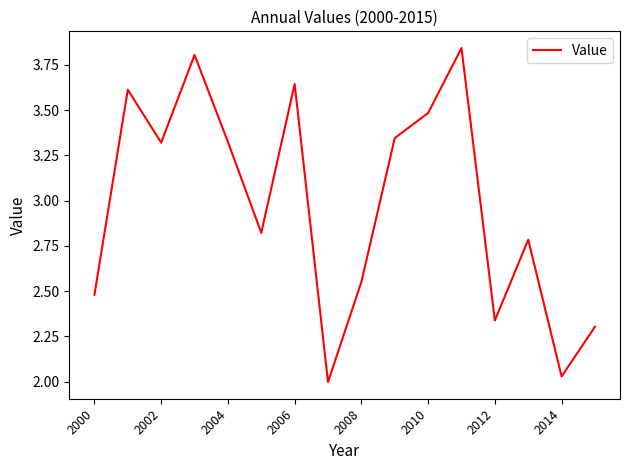

What is the difference between the maximum and minimum values?

1.8